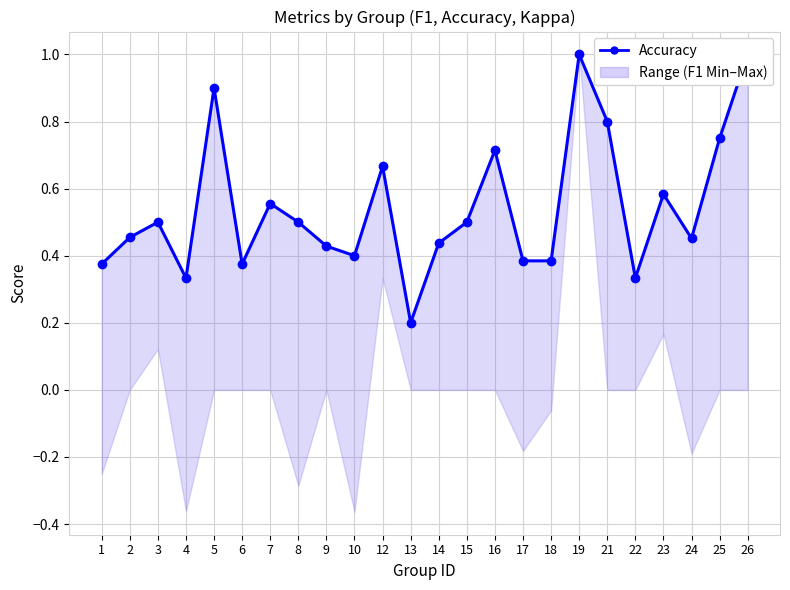

The chart shows a value of 1.1 at 16. True or false?

False